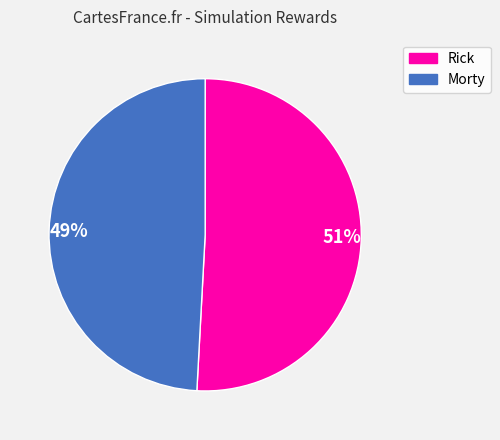

To the nearest percent, what is the difference between the largest and smallest slice percentages?

2%